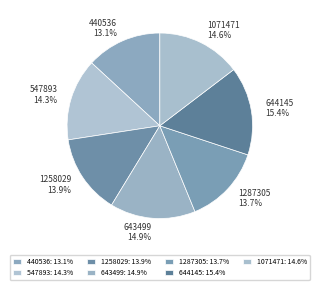

Does 440536 13.1% account for over 50% of the chart?

No